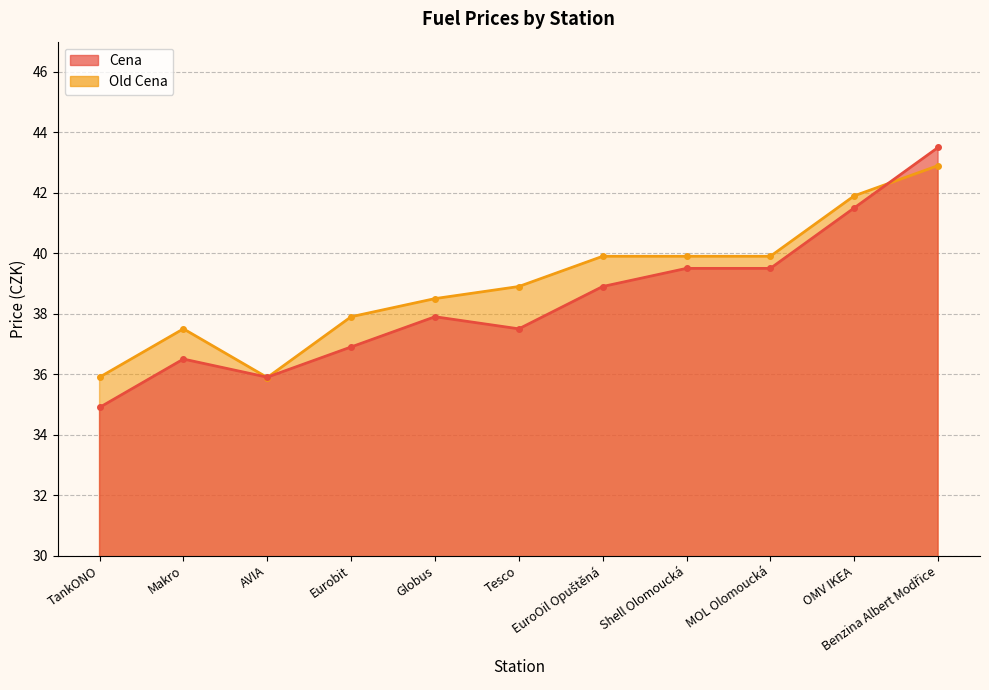

What is the difference between the Old Cena values at OMV IKEA and TankONO?

6.0